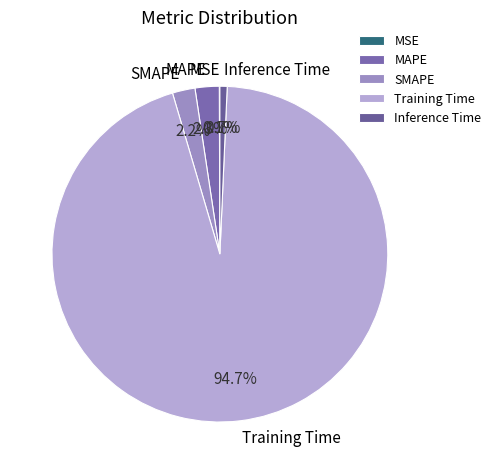

What is the largest slice in the pie chart?

Training Time